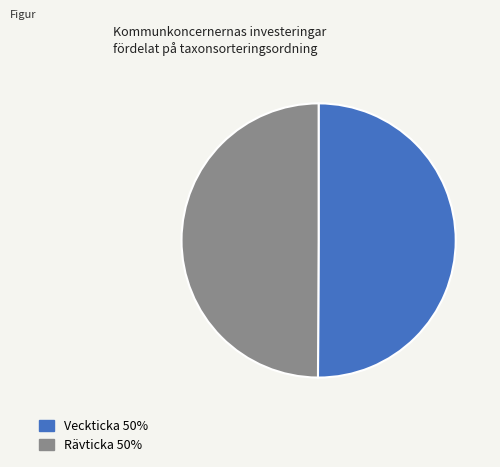

How many segments does this pie chart have?

2